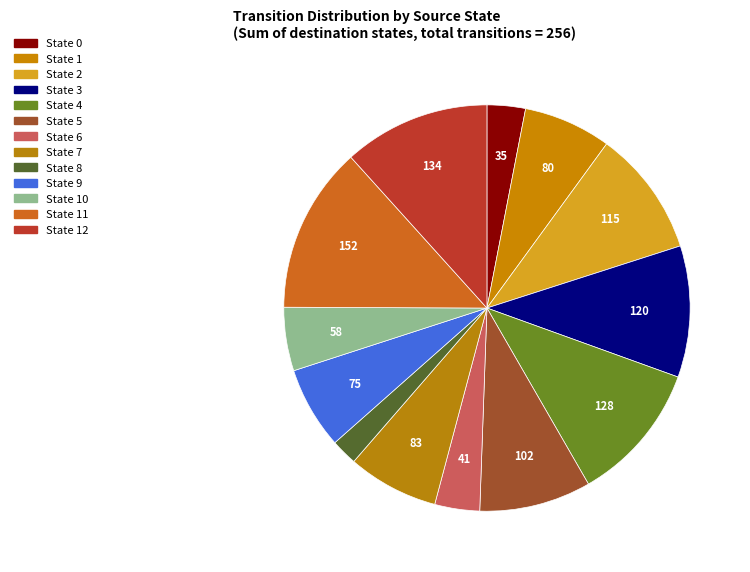

How many slices are in this pie chart?

13